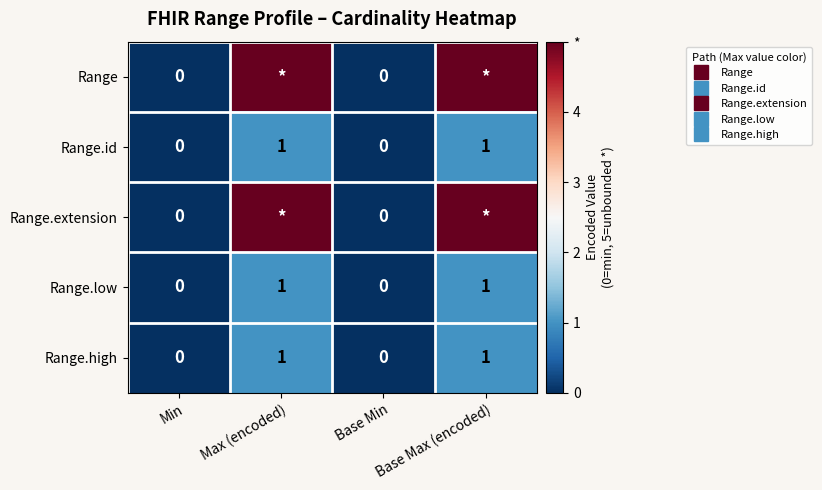

Which series has the widest spread of values?

Range